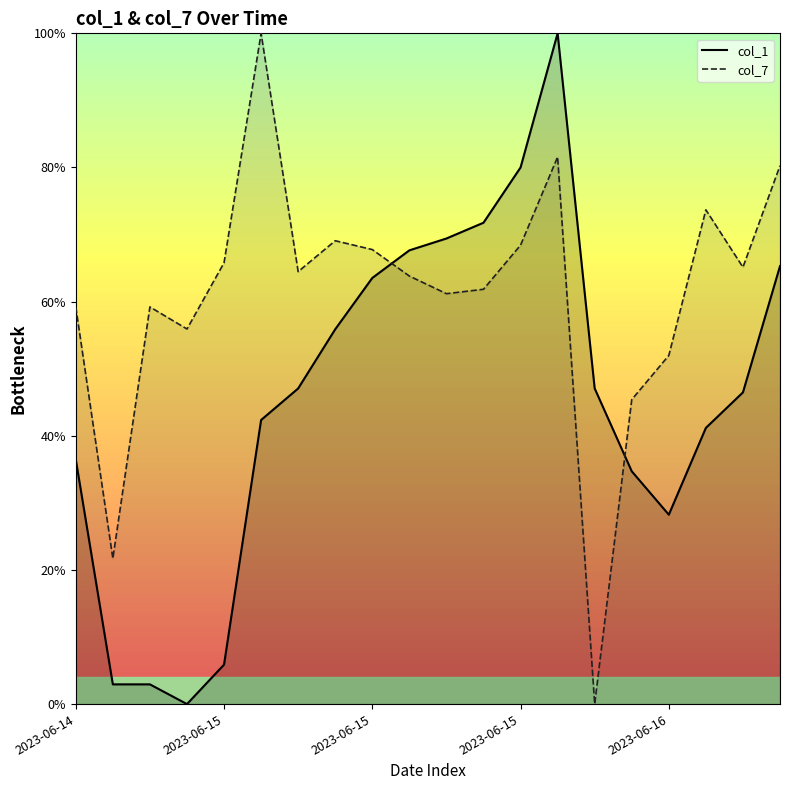

Where does the col_1 line series first go above 47?

6